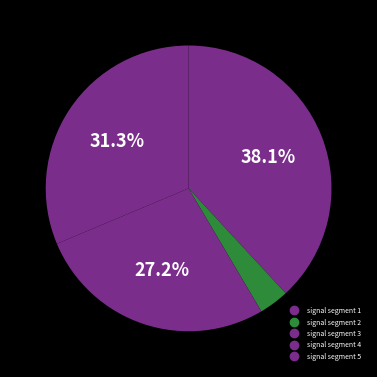

Which category has the smallest portion of the pie?

signal segment 5